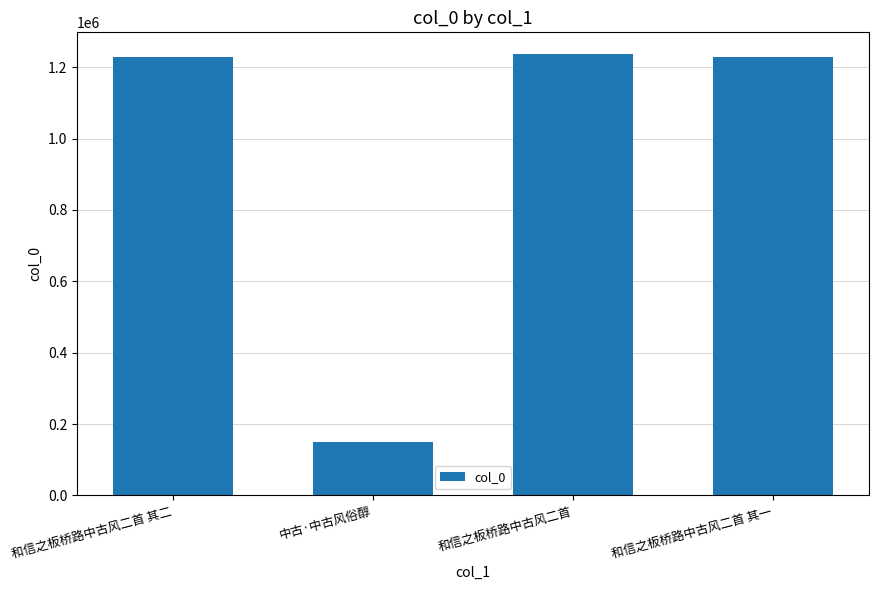

Count the number of data series in this chart.

1